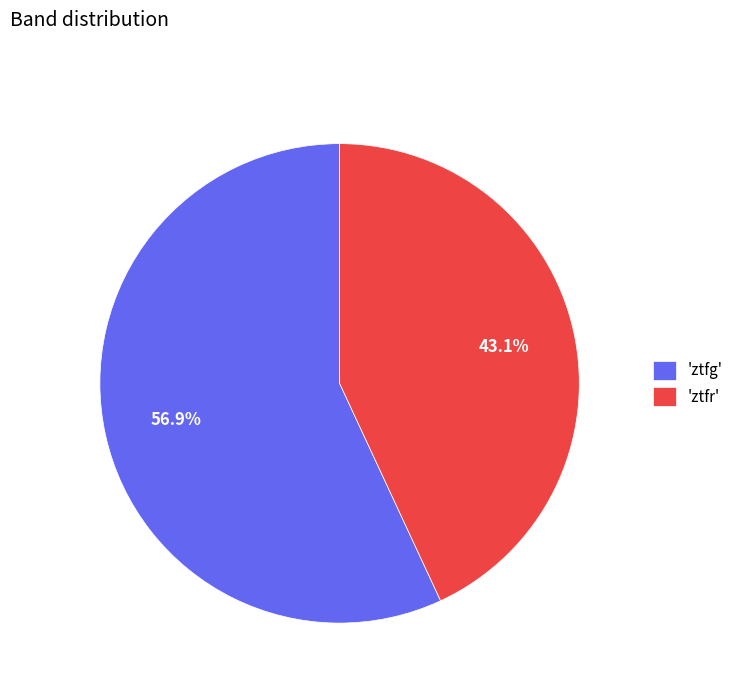

Rank the categories by value from lowest to highest.

'ztfr', 'ztfg'